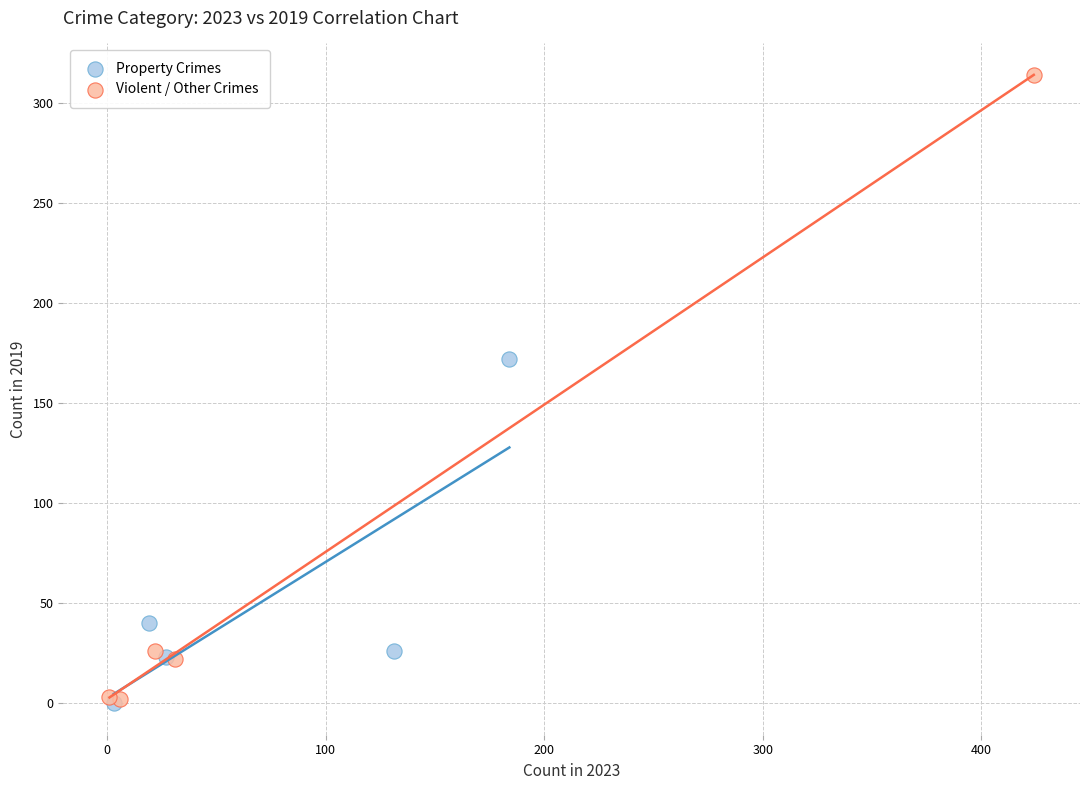

What are all the series names shown in the legend?

Property Crimes, Violent / Other Crimes